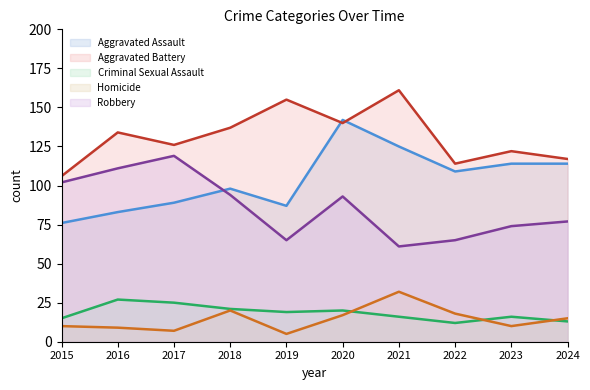

True or false: Aggravated Assault (line) has a value of 87 at 2019.

True